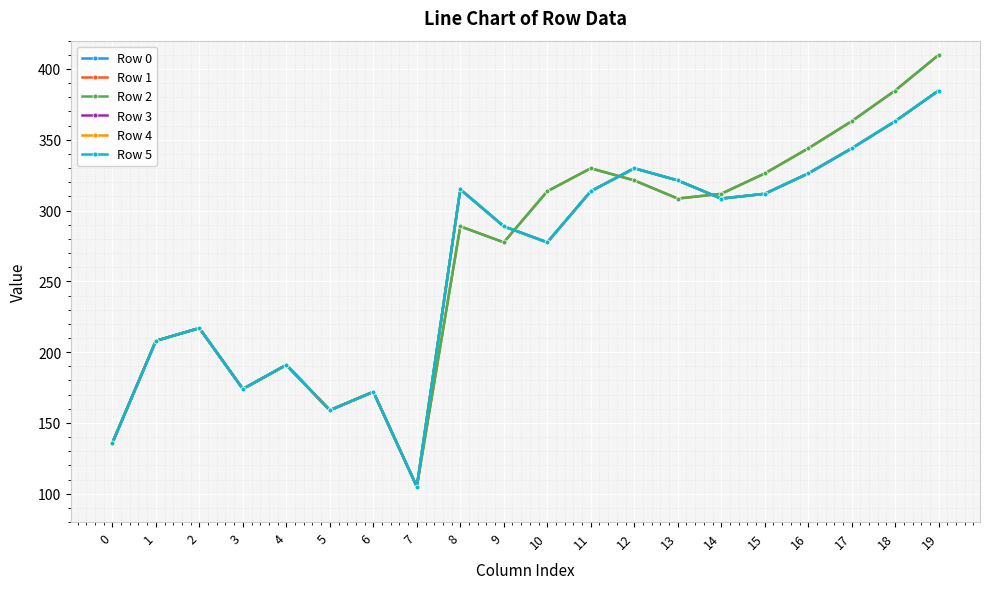

What is the total value across all series at 1?

1248.0